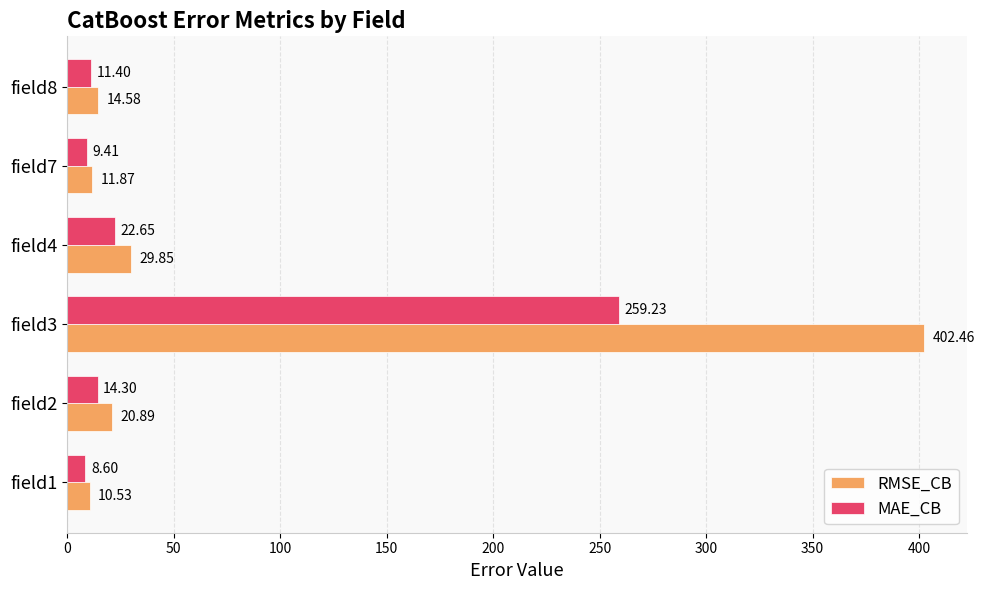

List the series in order of their peak value, highest first.

RMSE_CB, MAE_CB